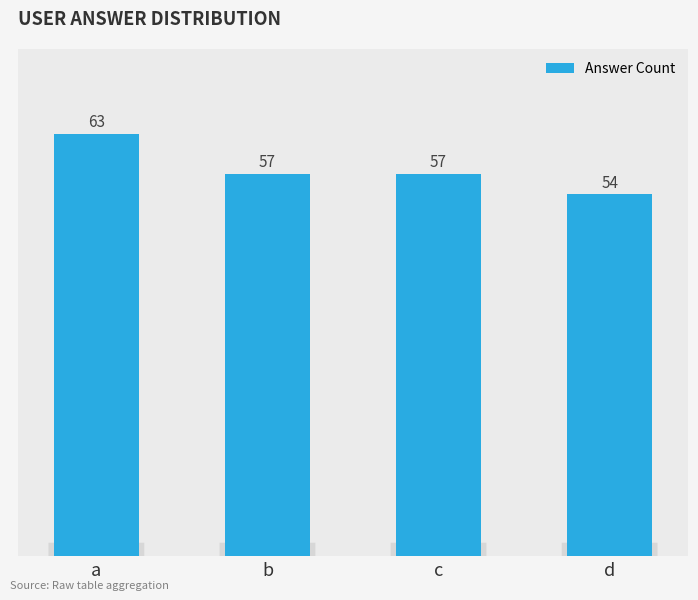

Where does the data first go above 57?

a